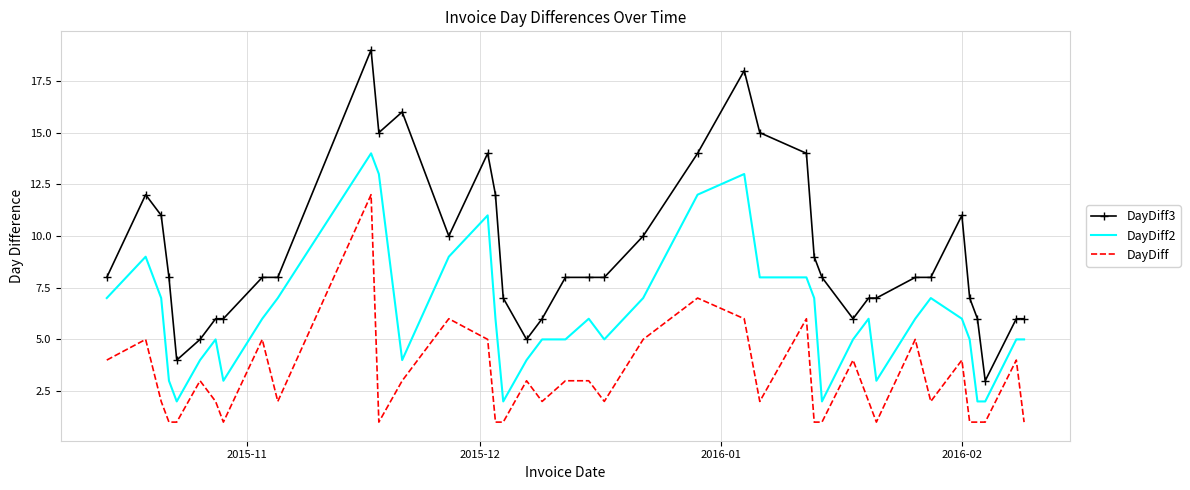

Which series has the widest spread of values?

DayDiff3